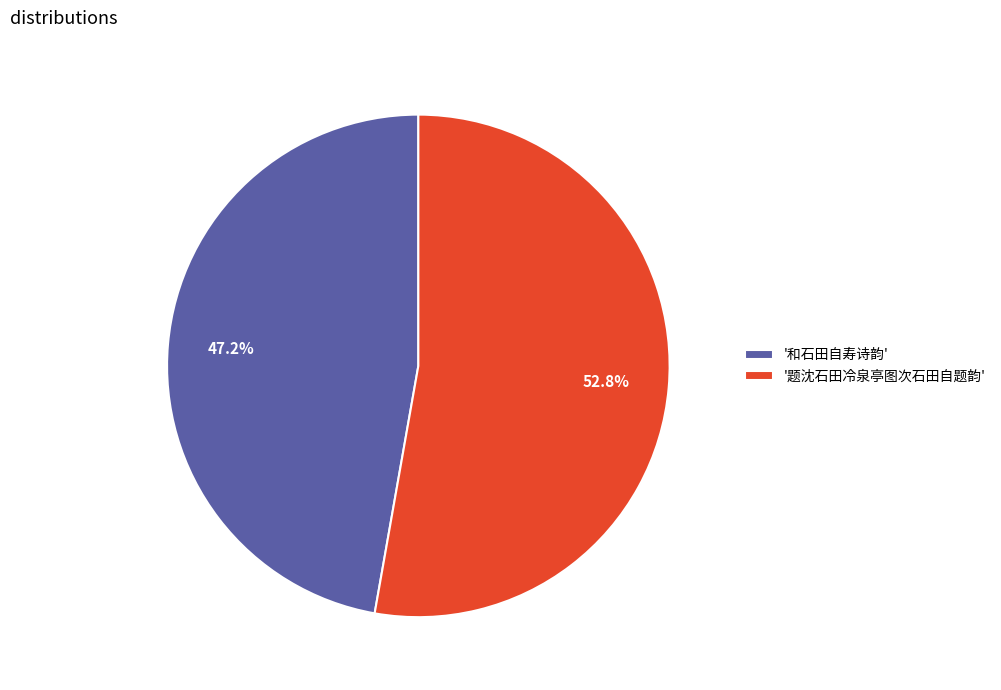

Between '和石田自寿诗韵' and '题沈石田冷泉亭图次石田自题韵', which is larger?

'题沈石田冷泉亭图次石田自题韵'